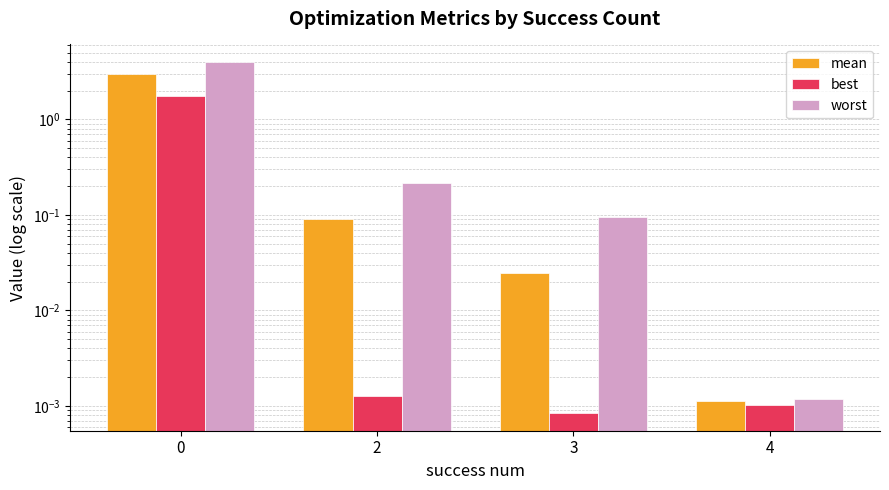

At 0, list the series in order from smallest to largest.

best, mean, worst